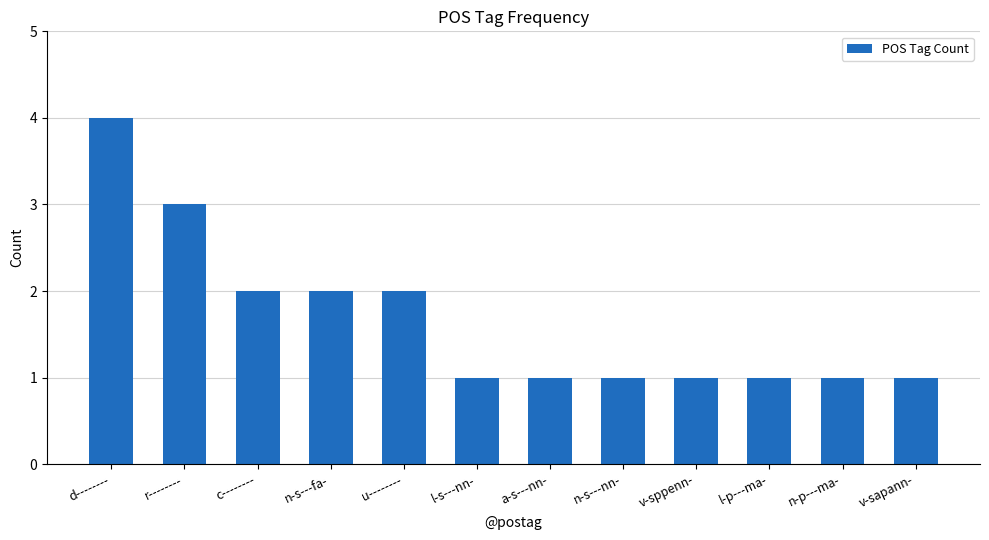

Approximately how many times larger is the value at n-p---ma- compared to l-s---nn-?

1.0